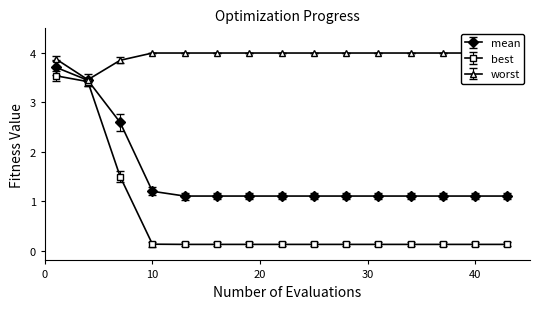

At which category does worst reach its first local valley?

4